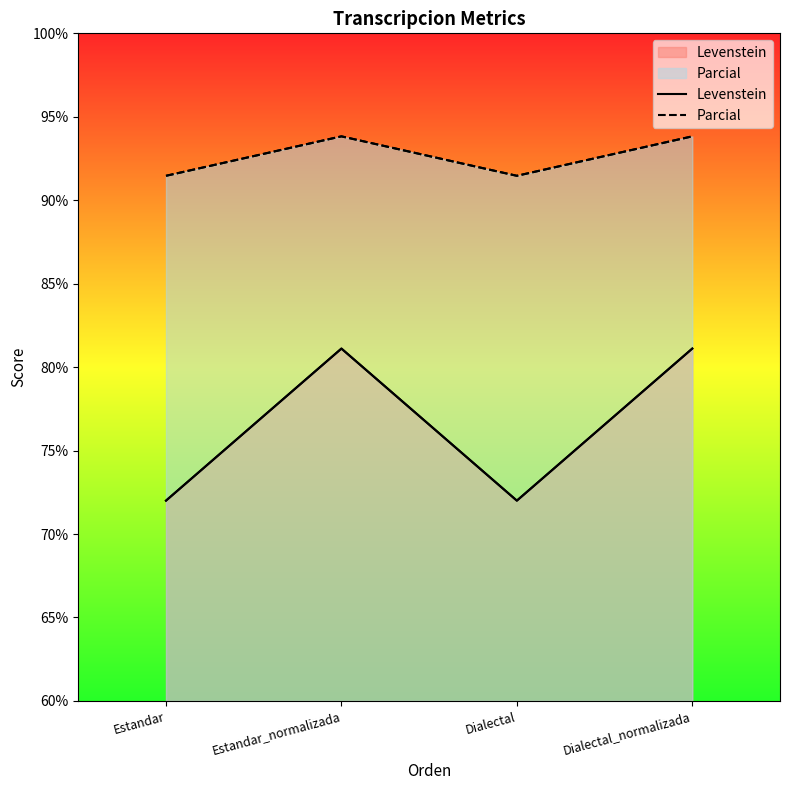

How many interior local valleys does the Levenstein series have?

1